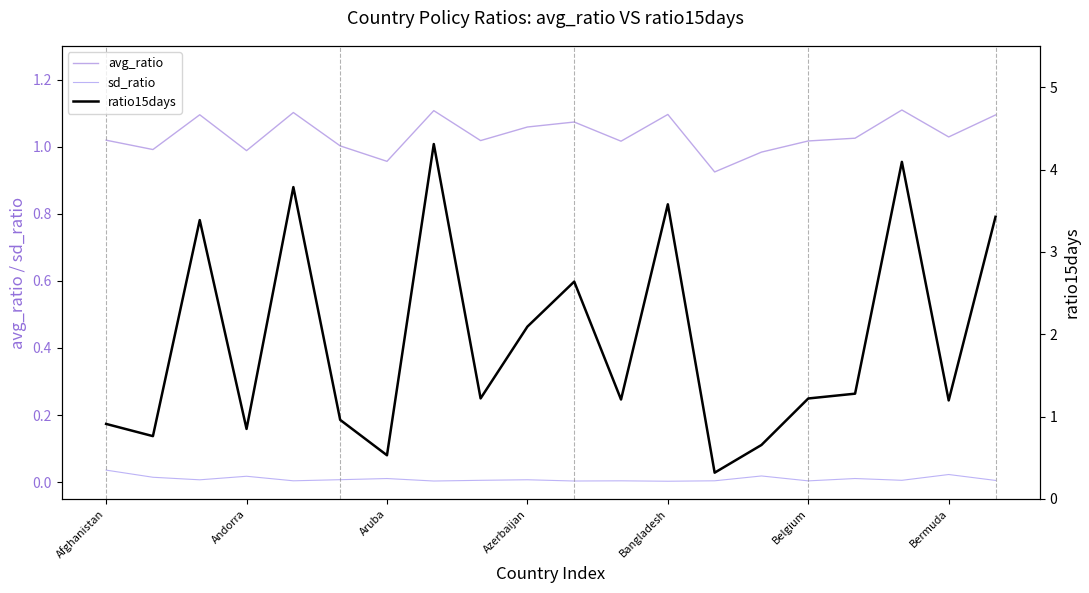

What is the difference between the maximum and minimum values in the ratio15days series?

4.0